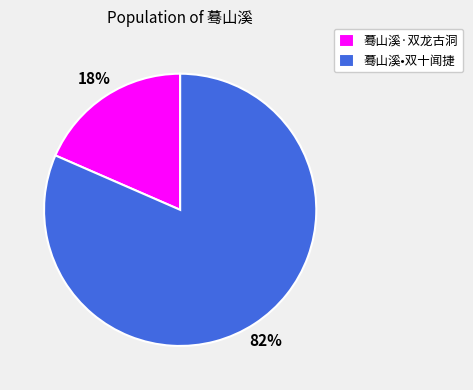

Does any single category account for the majority?

Yes